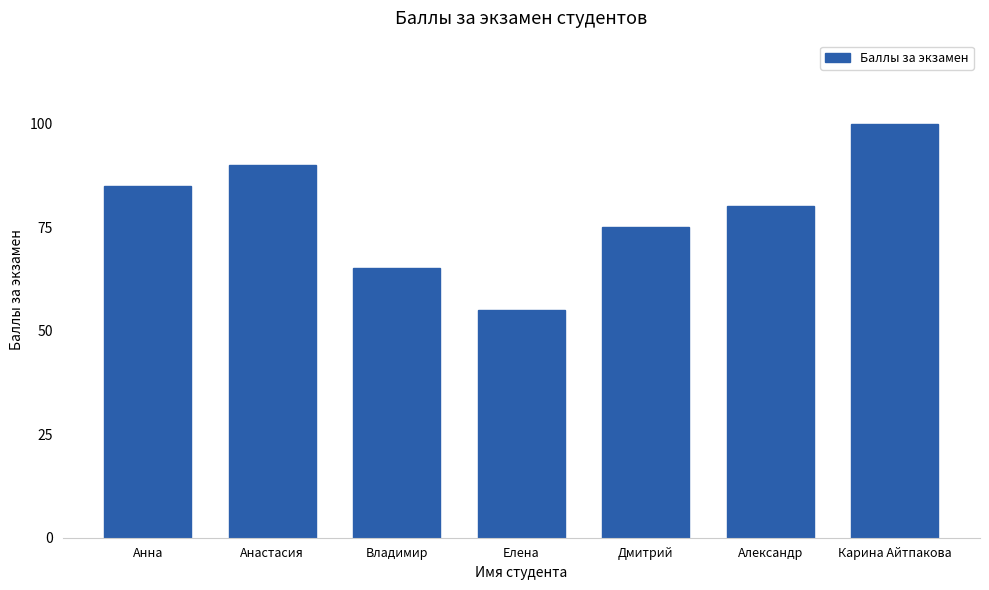

List the labels in order of value, largest first.

Карина Айтпакова, Анастасия, Анна, Александр, Дмитрий, Владимир, Елена